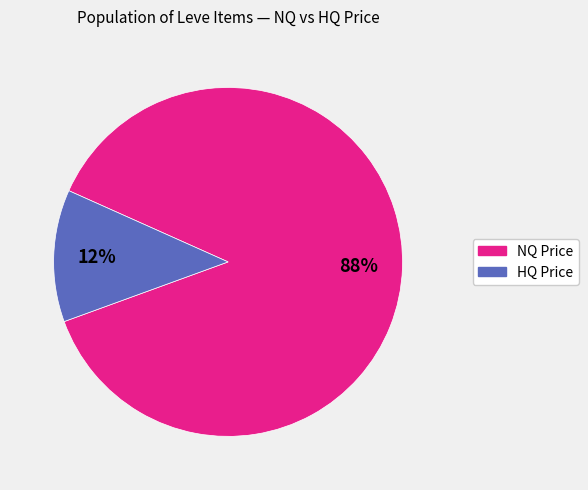

To the nearest percent, what is the difference between the largest and smallest slice percentages?

76%